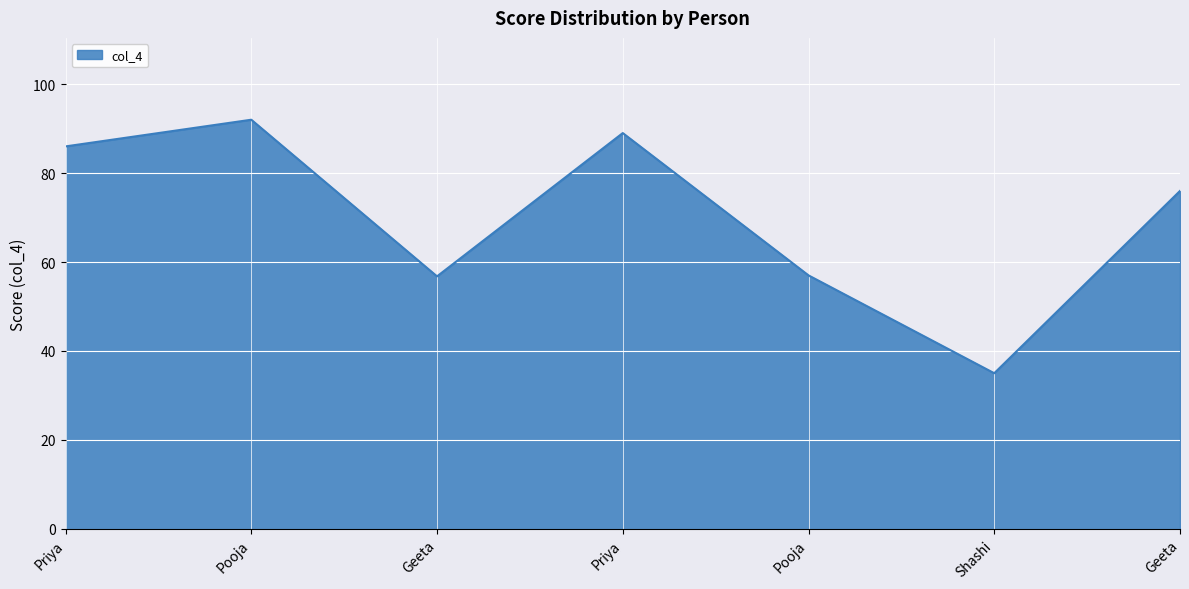

What is the change in value from Geeta to Geeta?

+19.2